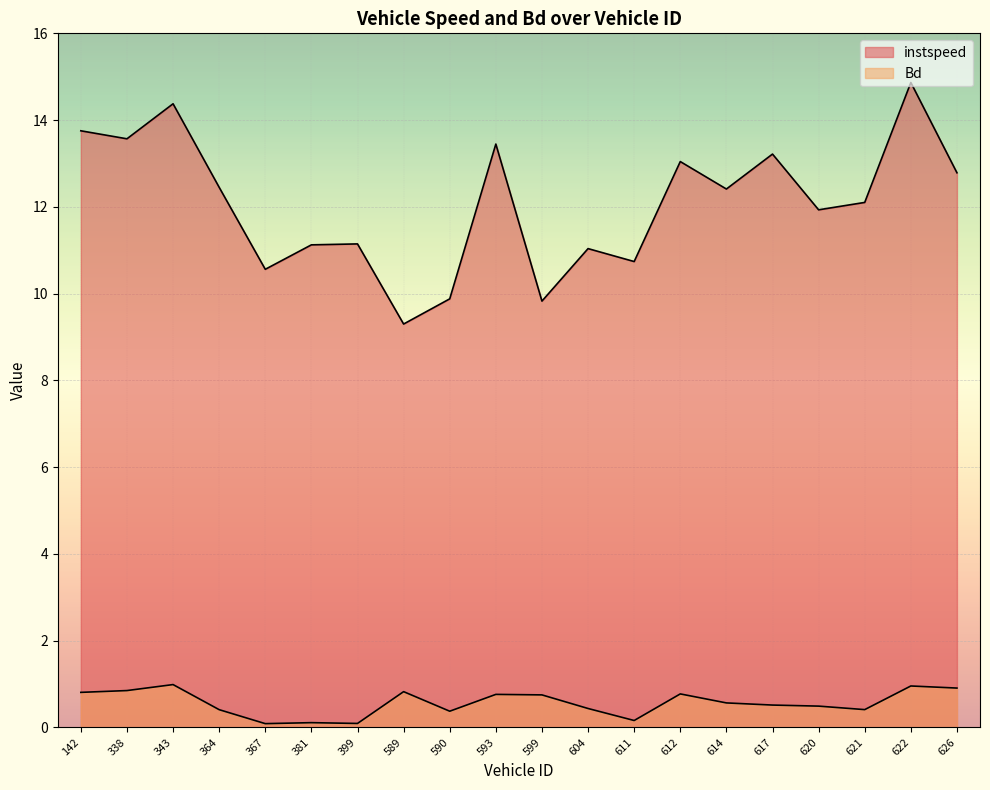

Which series has the largest total across all categories?

instspeed